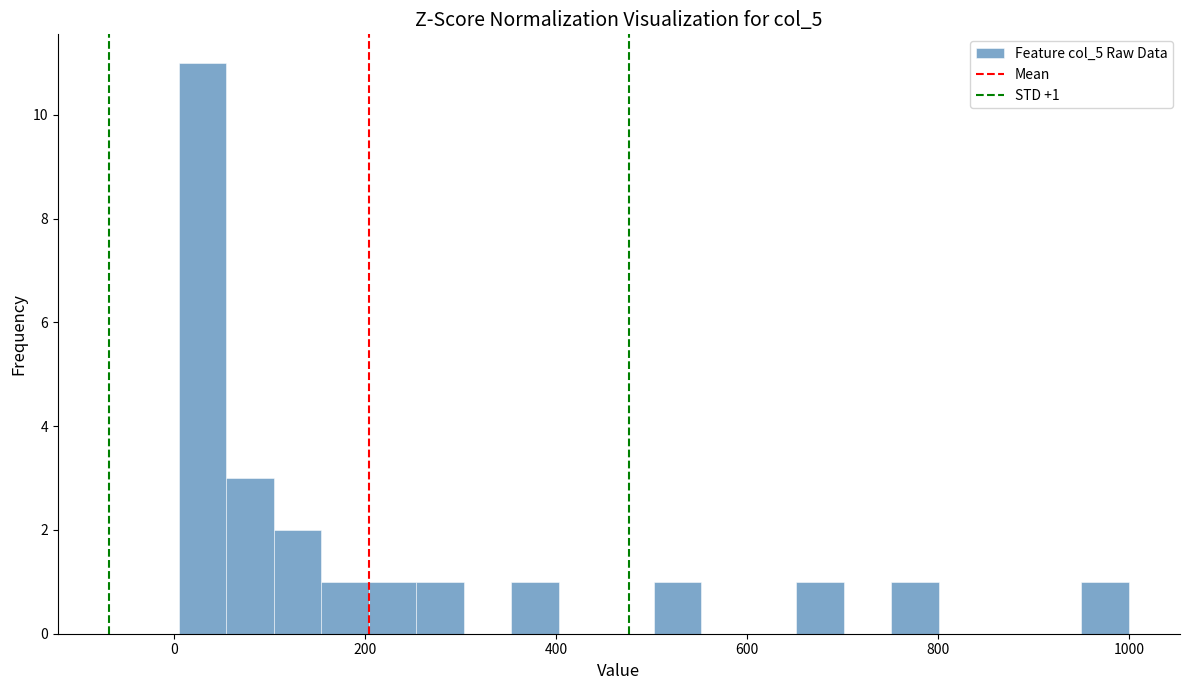

Around what value on the x-axis is the tallest bar? Give the approximate position of its centre, as read against the axis.

20